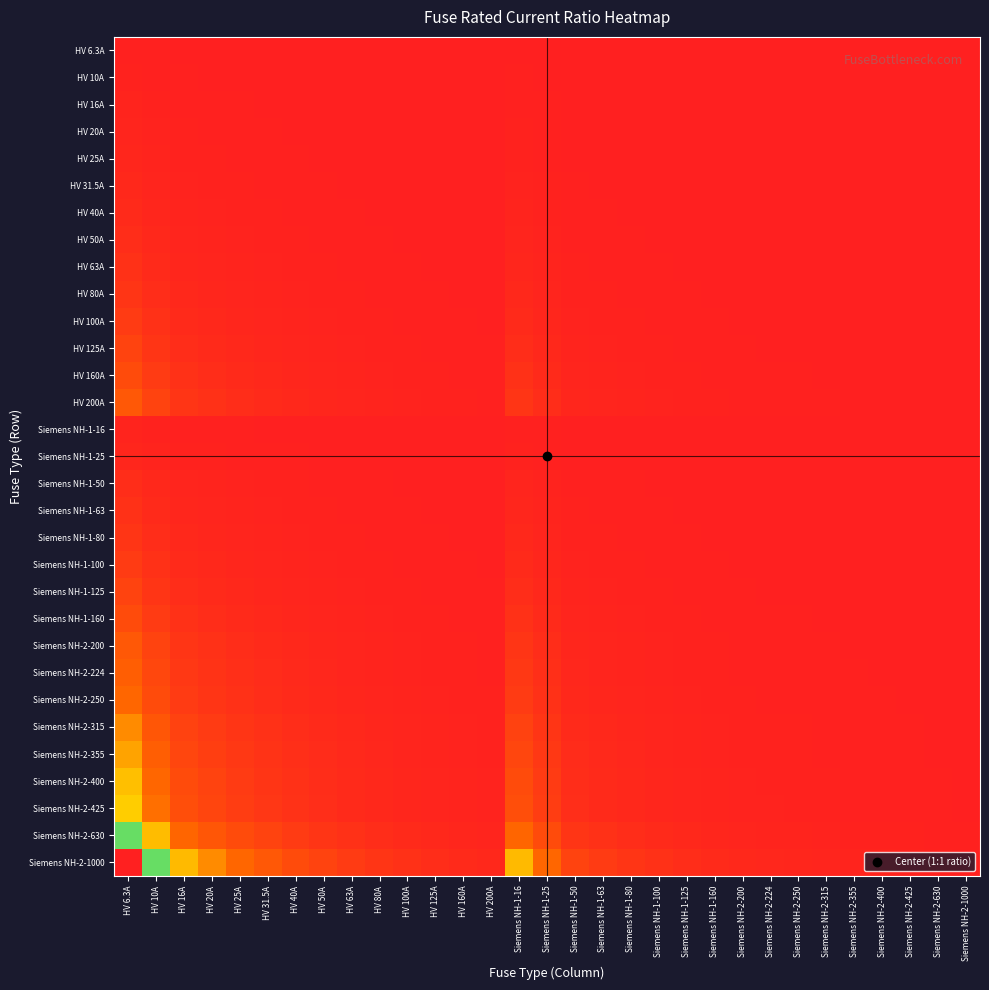

What is the total value across all series at Siemens NH-2-355?

15.1